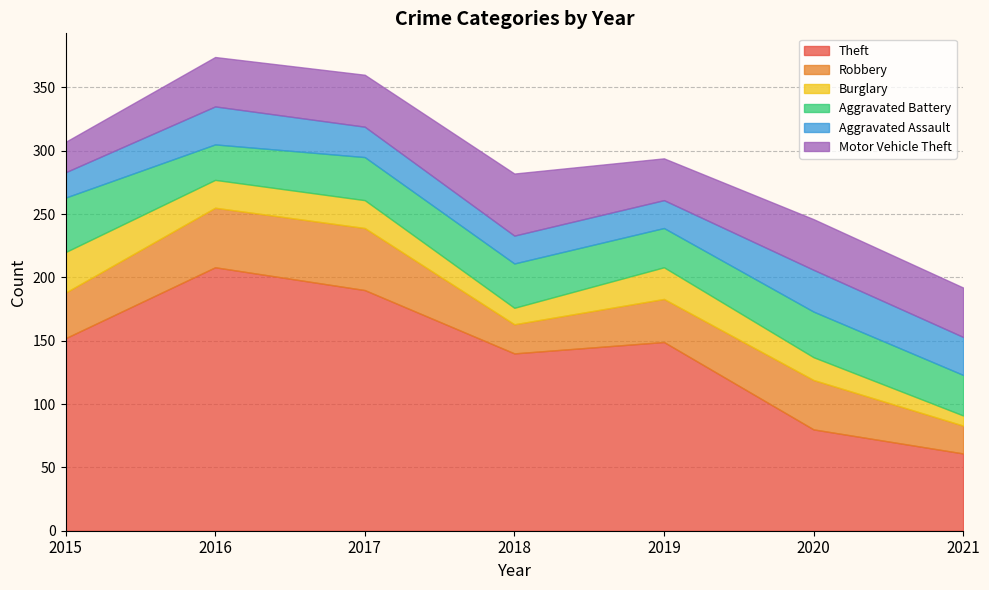

What value does the Robbery series have at 2018, to the nearest 10?

20